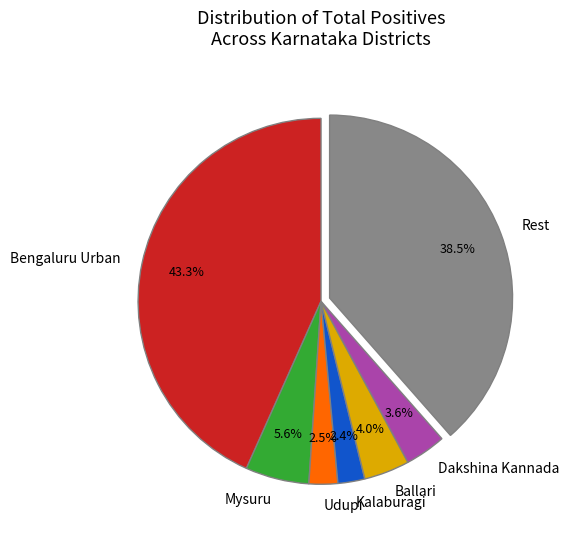

Between Udupi and Rest, which is larger?

Rest